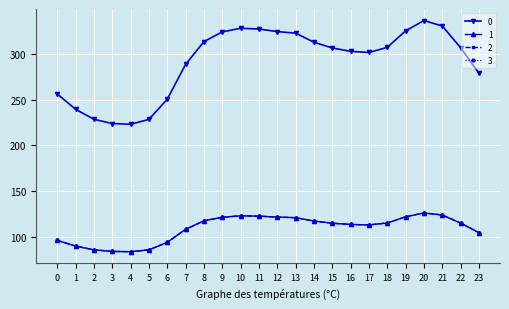

Does the chart have visible grid lines?

Yes